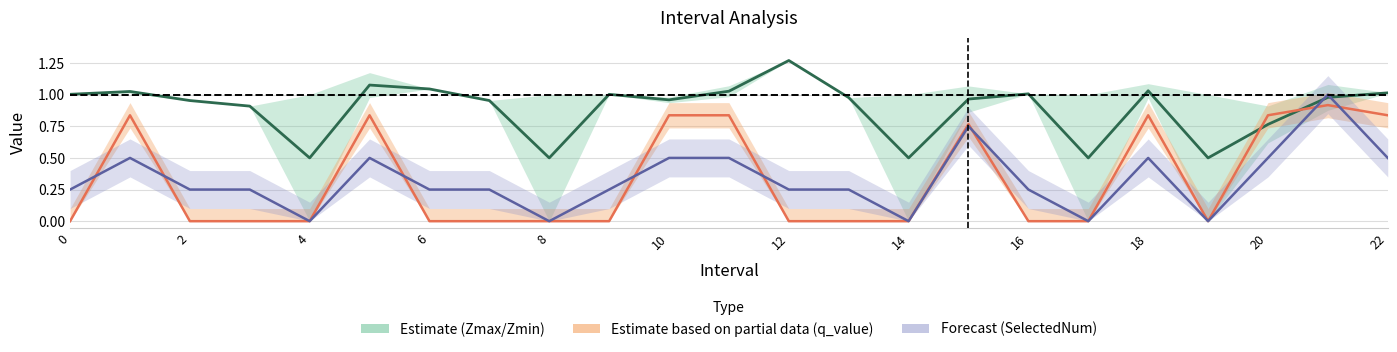

The value of q_value at 14 is 0.6. True or false?

False